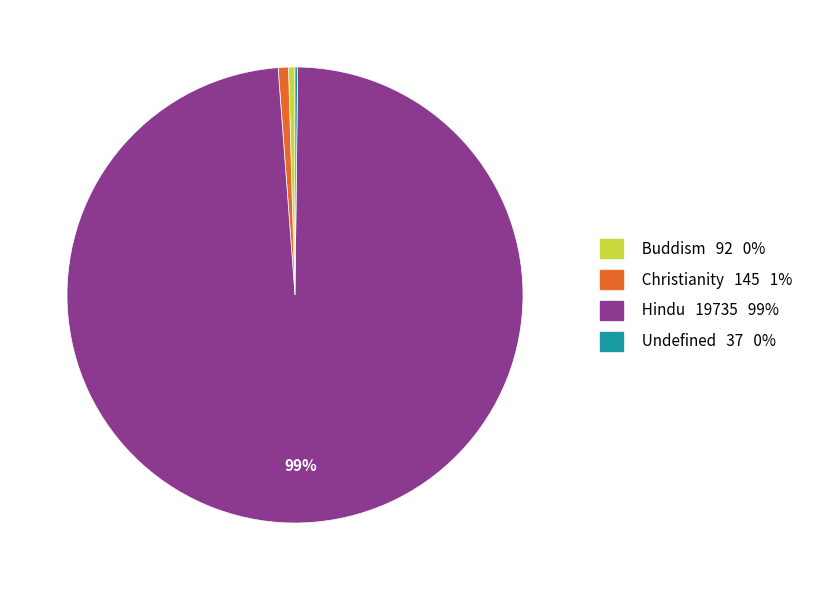

Approximately how many times larger is the value at Christianity compared to Buddism?

1.6